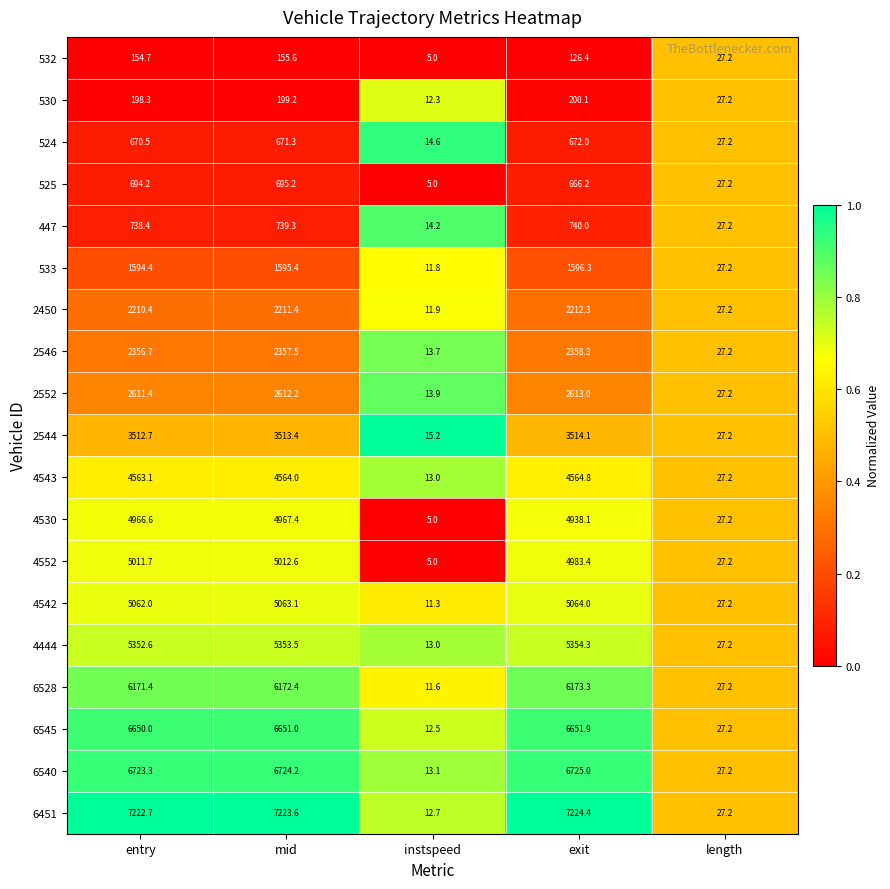

Which series has the largest total across all categories?

6451